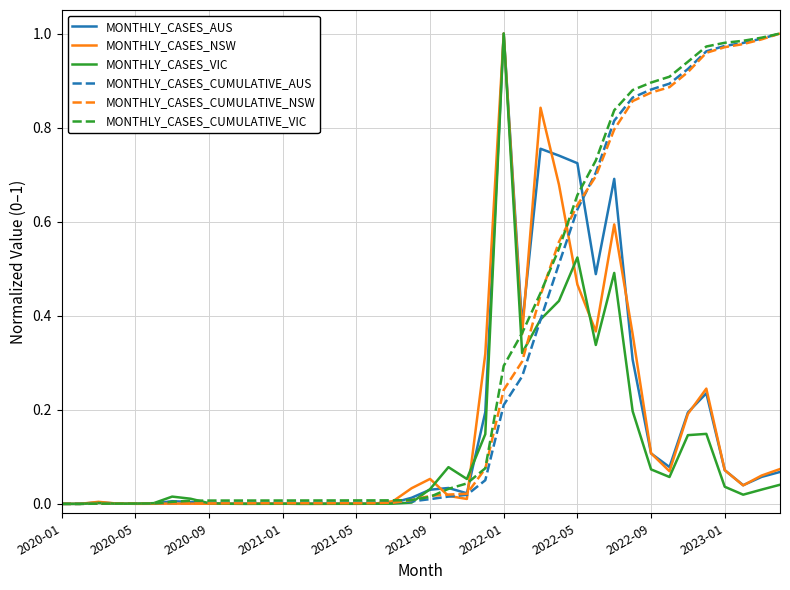

What are all the series names shown in the legend?

MONTHLY_CASES_AUS, MONTHLY_CASES_NSW, MONTHLY_CASES_VIC, MONTHLY_CASES_CUMULATIVE_AUS, MONTHLY_CASES_CUMULATIVE_NSW, MONTHLY_CASES_CUMULATIVE_VIC